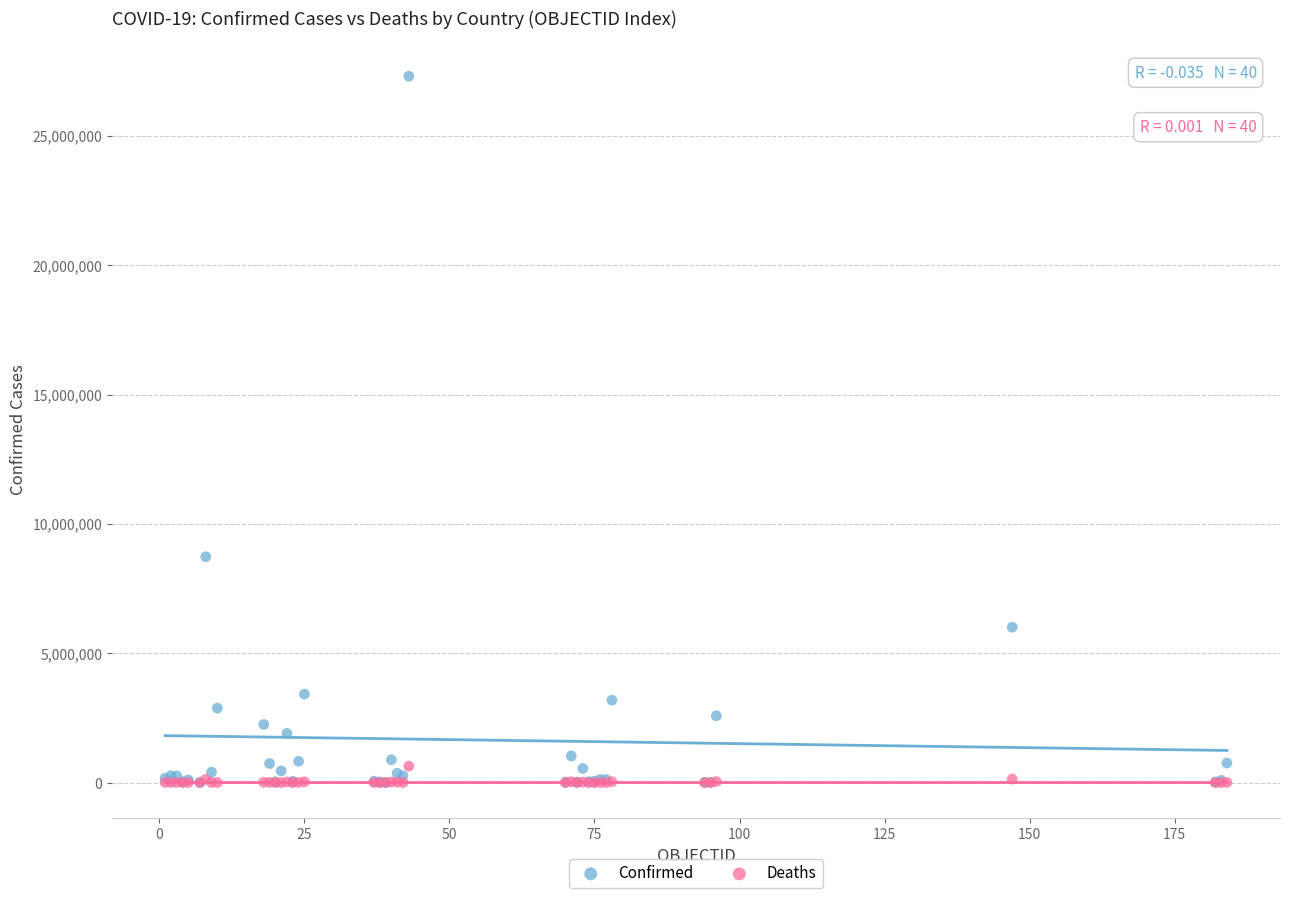

Across all series, what Y value is closest to 13649670?

8728262